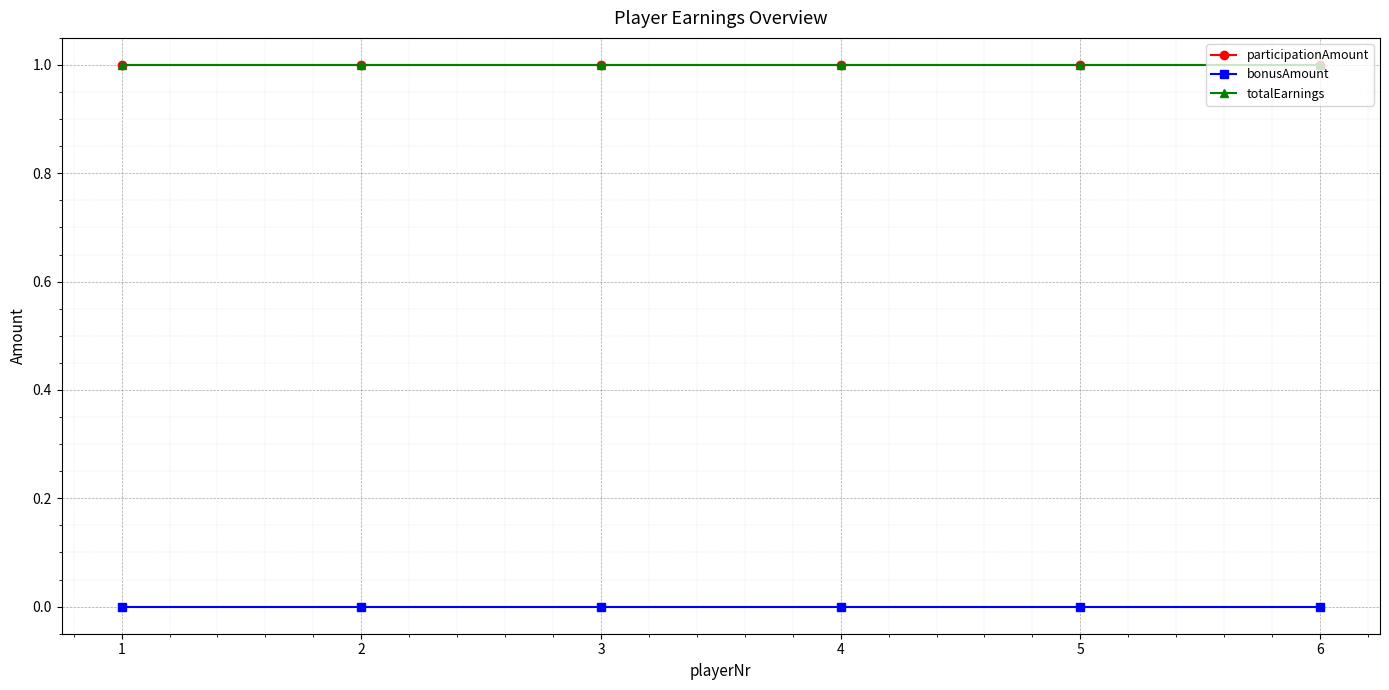

Is this an area chart (filled region under the line)?

No